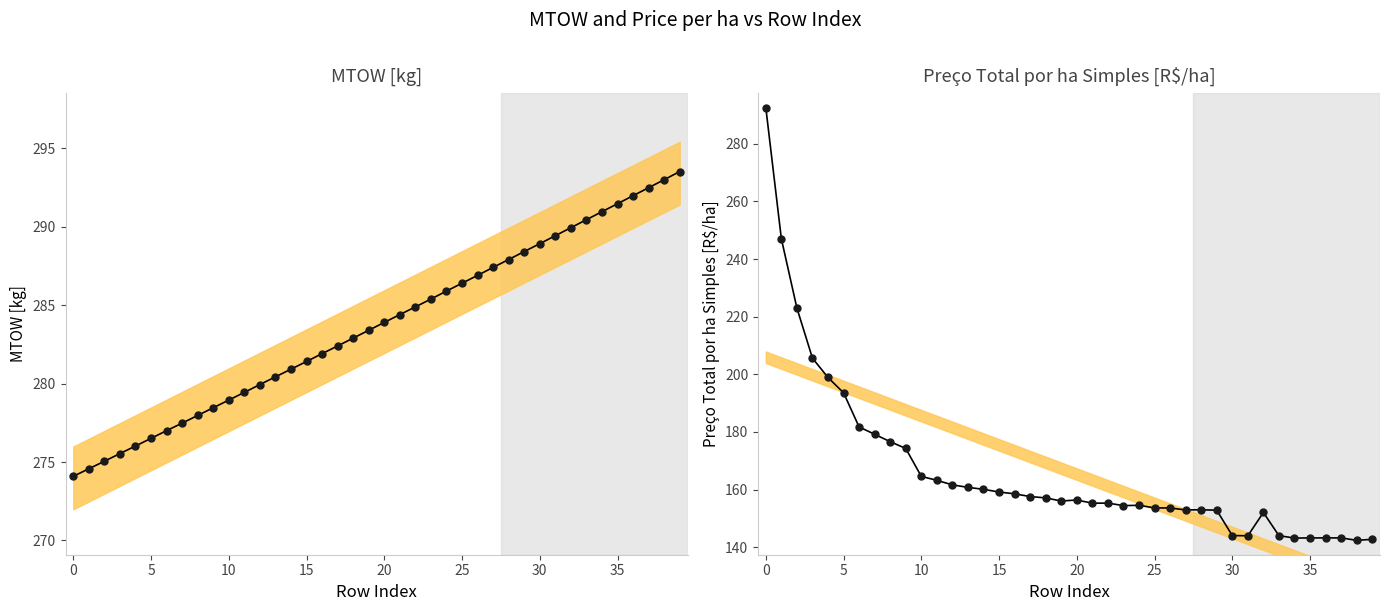

The value of MTOW [kg] at 13 is 385.1. True or false?

False